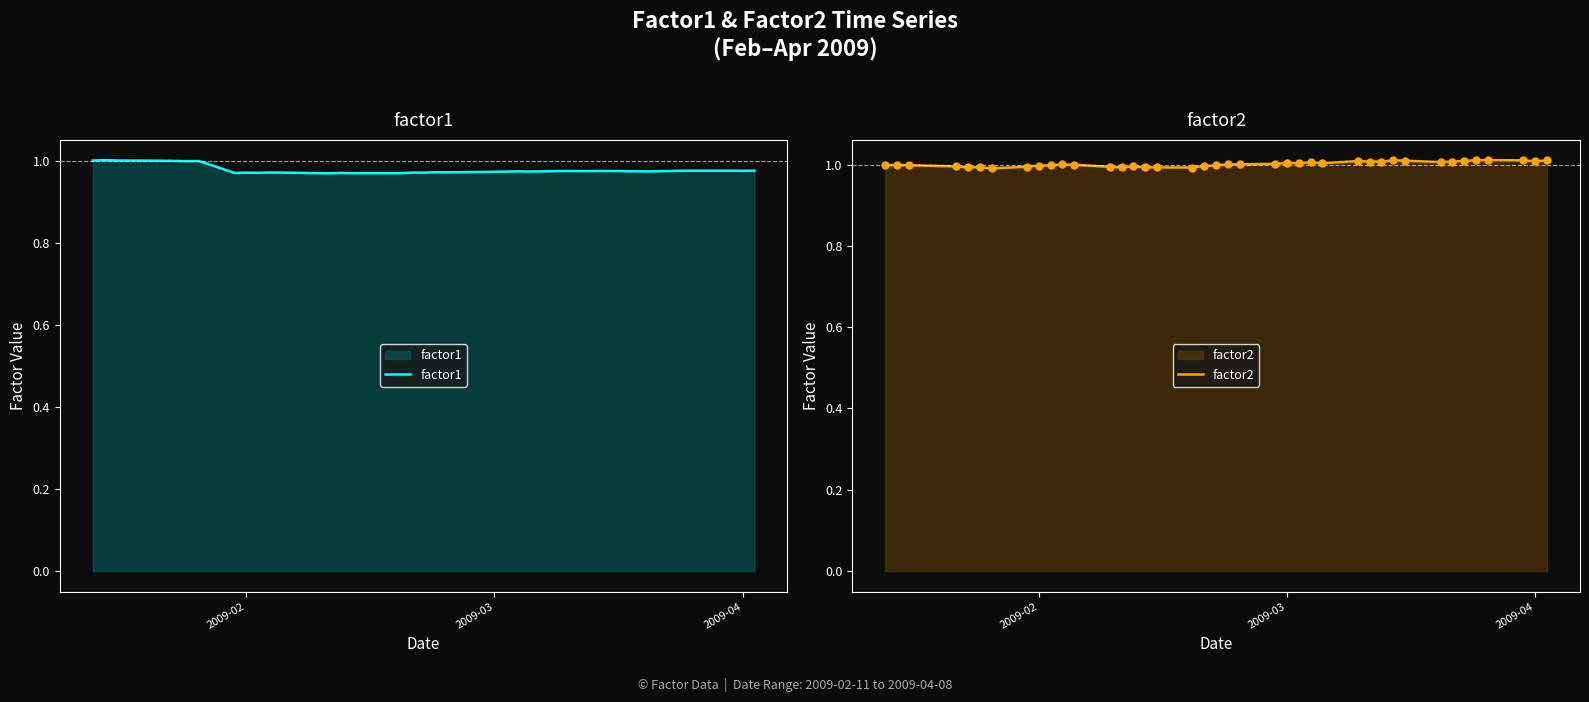

What is the minimum value for factor2?

1.0